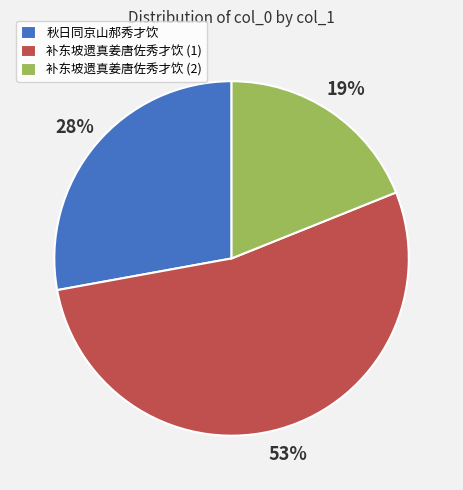

To the nearest percent, what is the difference between the 秋日同京山郝秀才饮 and 补东坡遗真姜唐佐秀才饮 (2) slice percentages?

9%